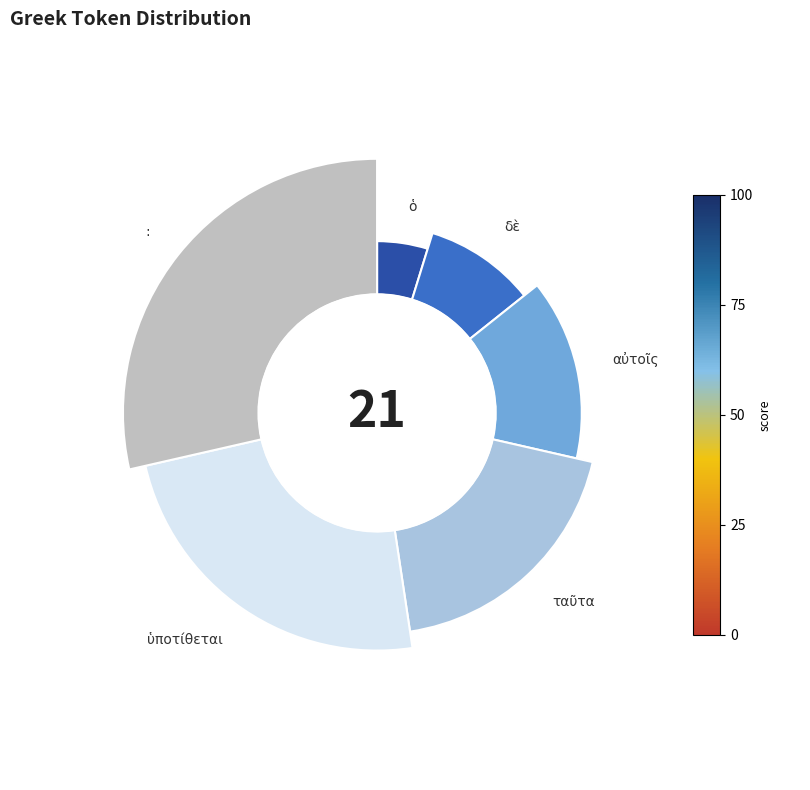

Which slice is the largest?

: